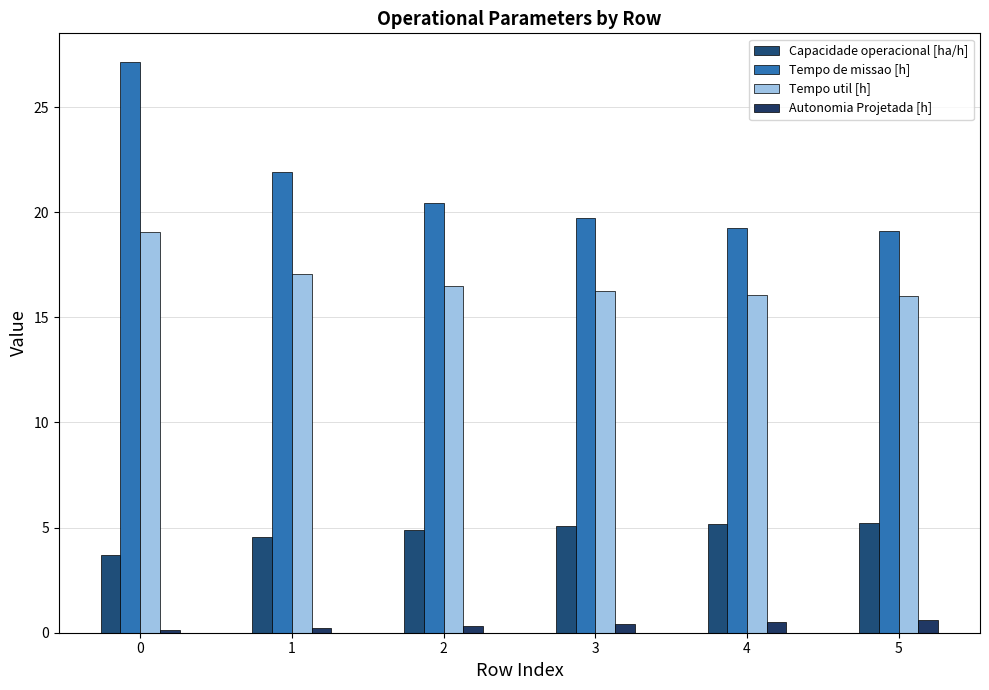

Rank the series at 0 from highest to lowest value.

Tempo de missao [h], Tempo util [h], Capacidade operacional [ha/h], Autonomia Projetada [h]